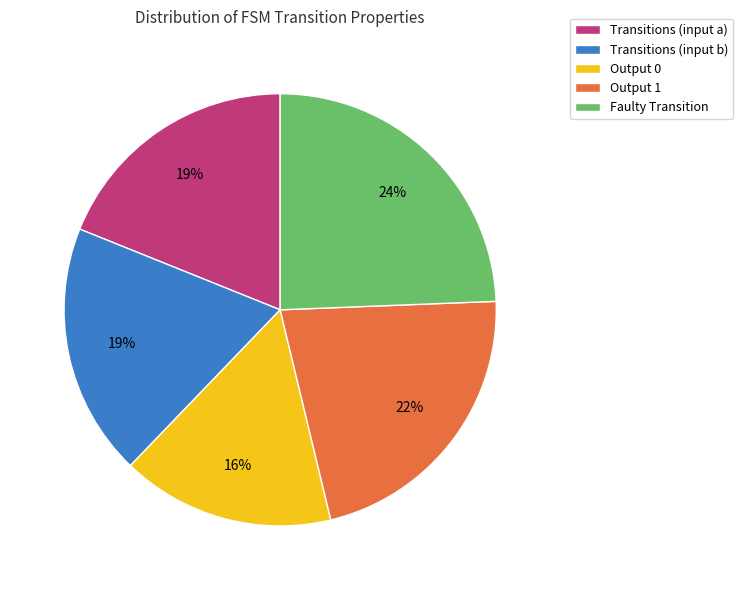

Combined, do Output 0 and Faulty Transition account for over 50%?

No